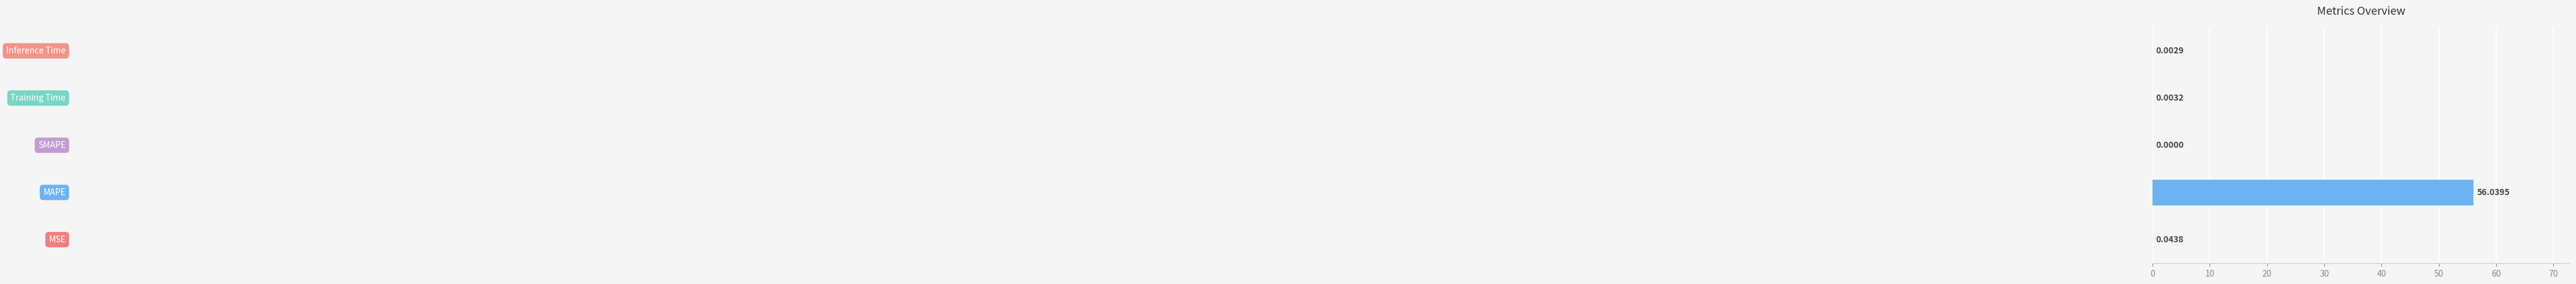

What is the average value?

11.2